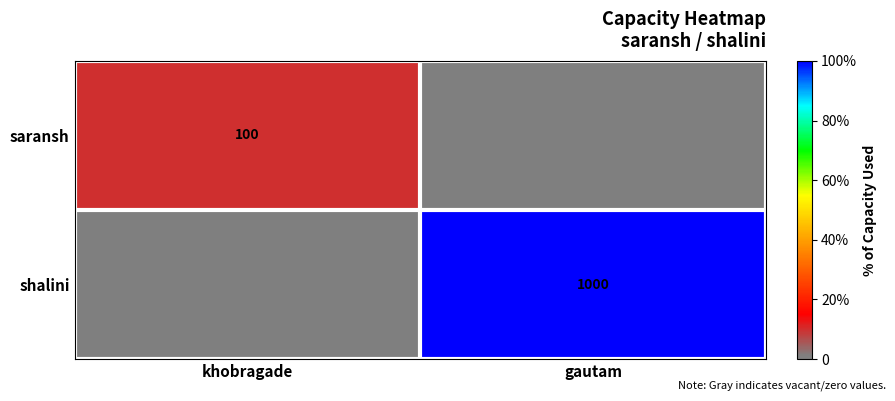

The value of saransh at khobragade is 100. True or false?

True